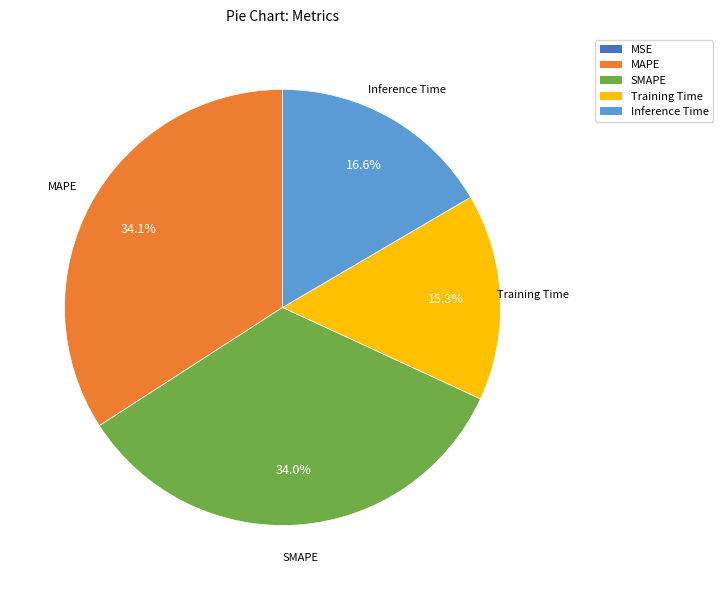

To the nearest percent, what percentage of the pie is Inference Time?

17%